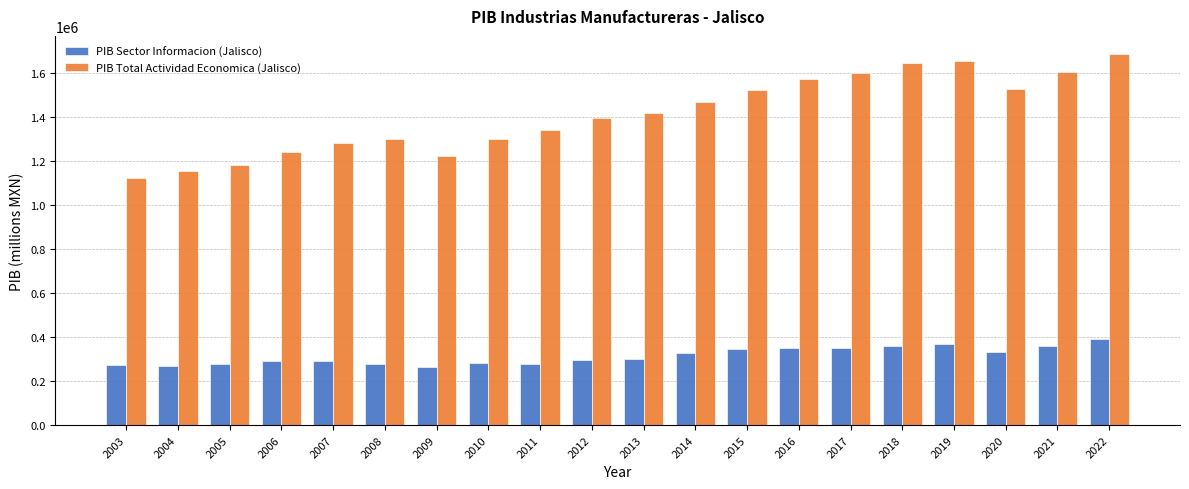

What is the sum of the PIB Sector Informacion (Jalisco) values at 2011 and 2010?

556176.2